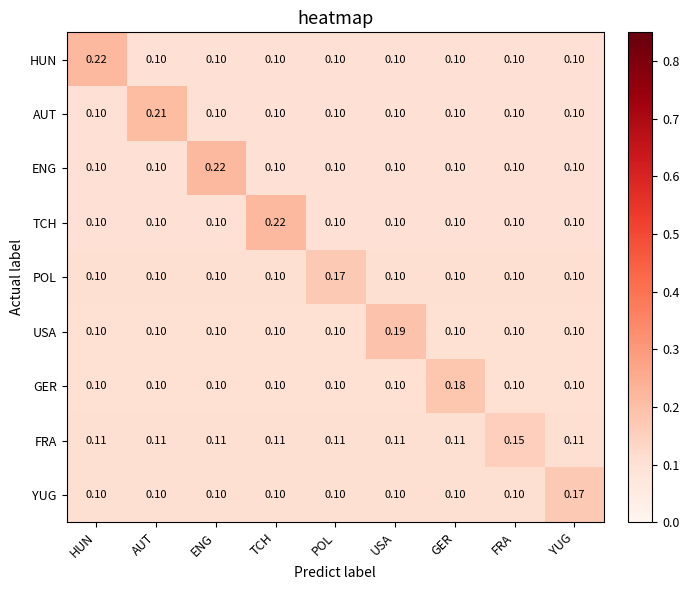

Which series has the largest total across all categories?

FRA